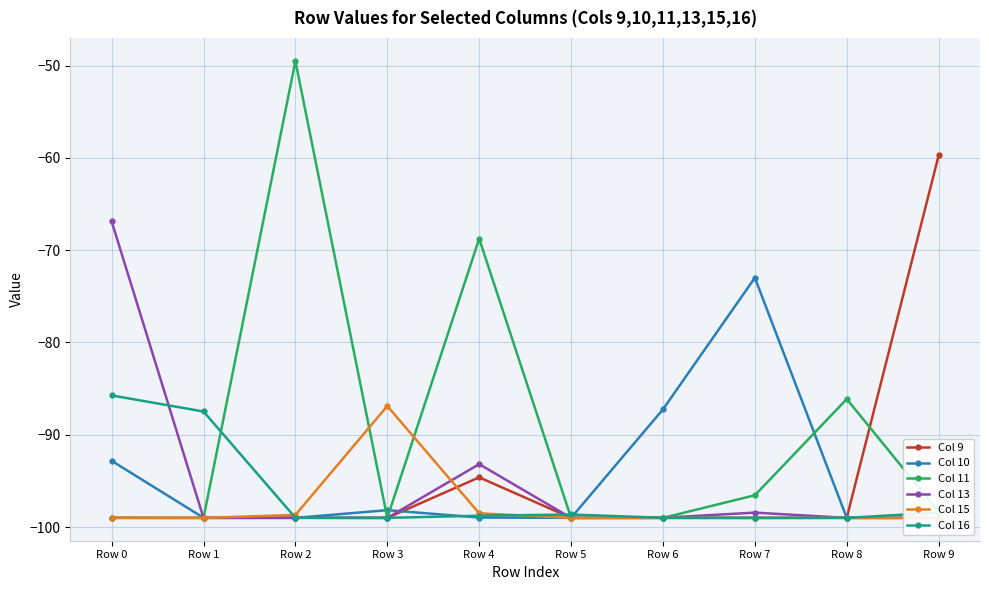

At which category is the sum across all series the highest?

Row 0